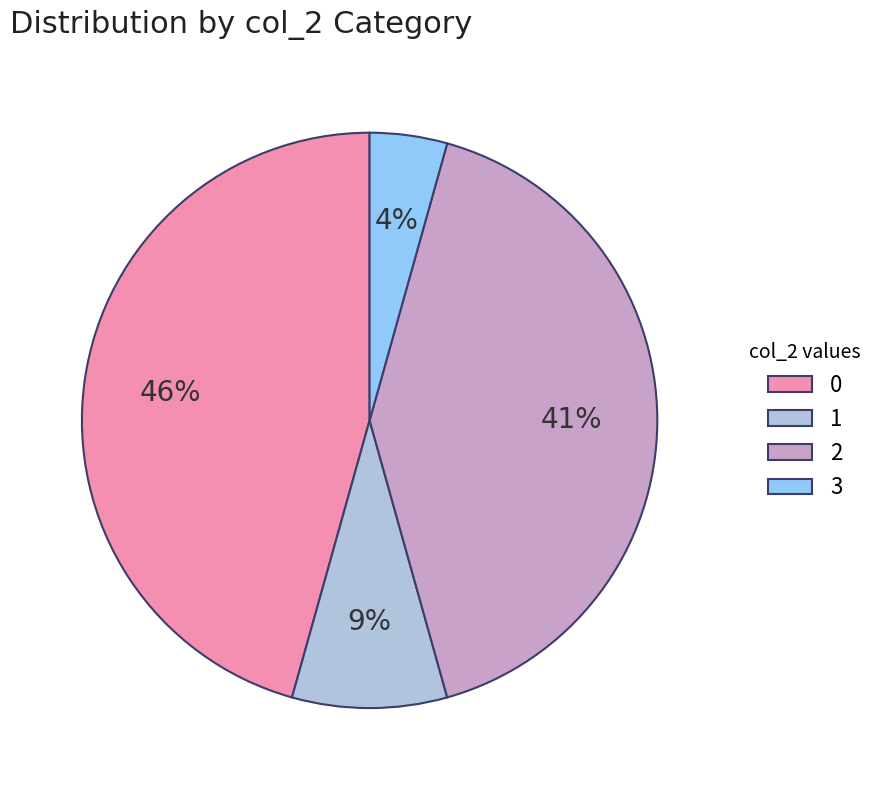

Between 2 and 3, which is larger?

2